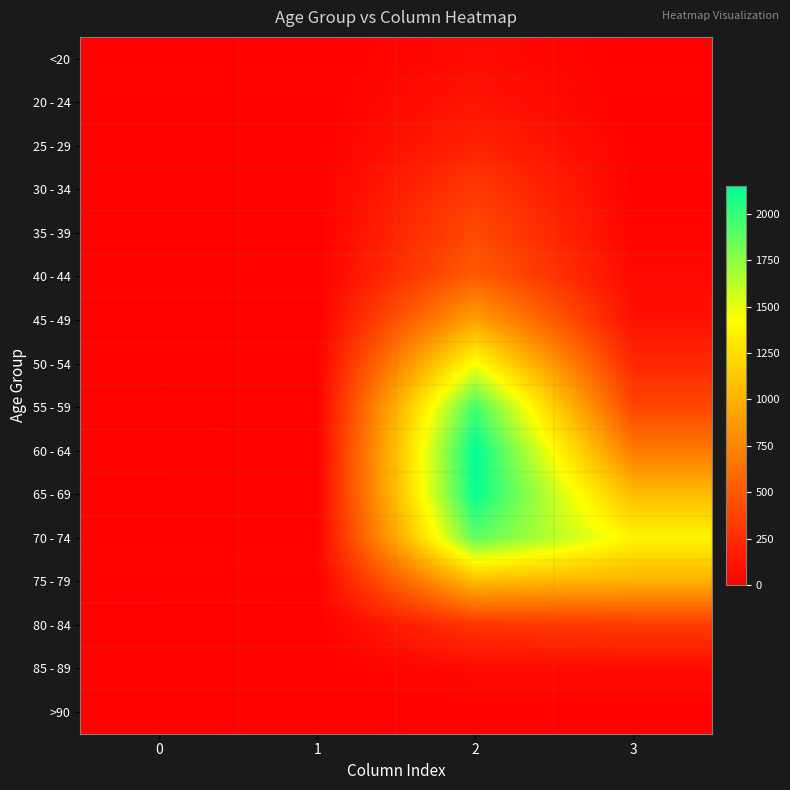

At how many categories does at least one series exceed 1003?

2